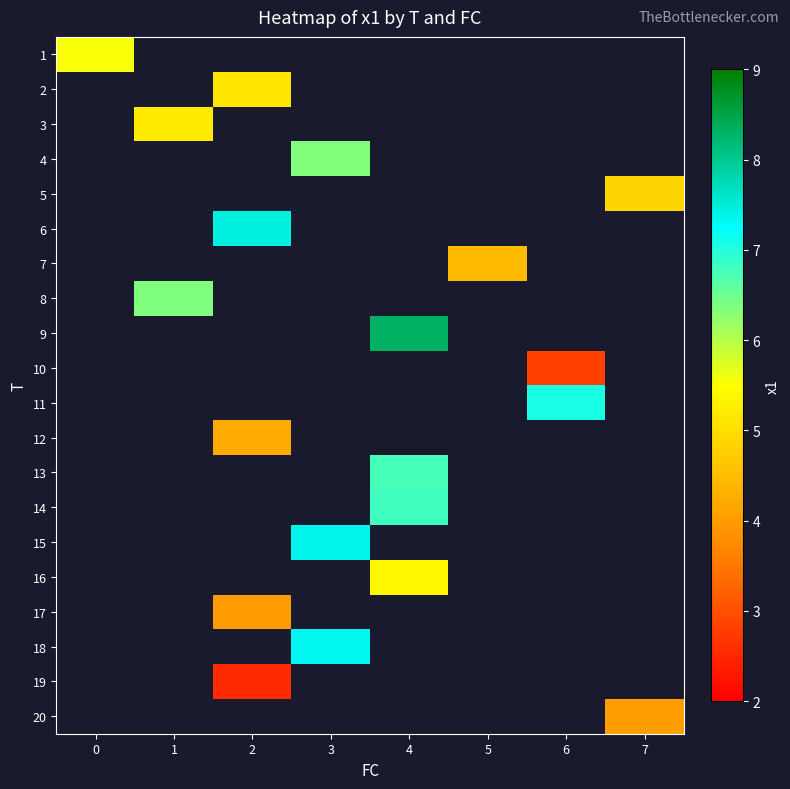

Rank the series at 6 from highest to lowest value.

11, 12, 13, 14, 15, 16, 17, 18, 19, 20, 1, 2, 3, 4, 5, 6, 7, 8, 9, 10